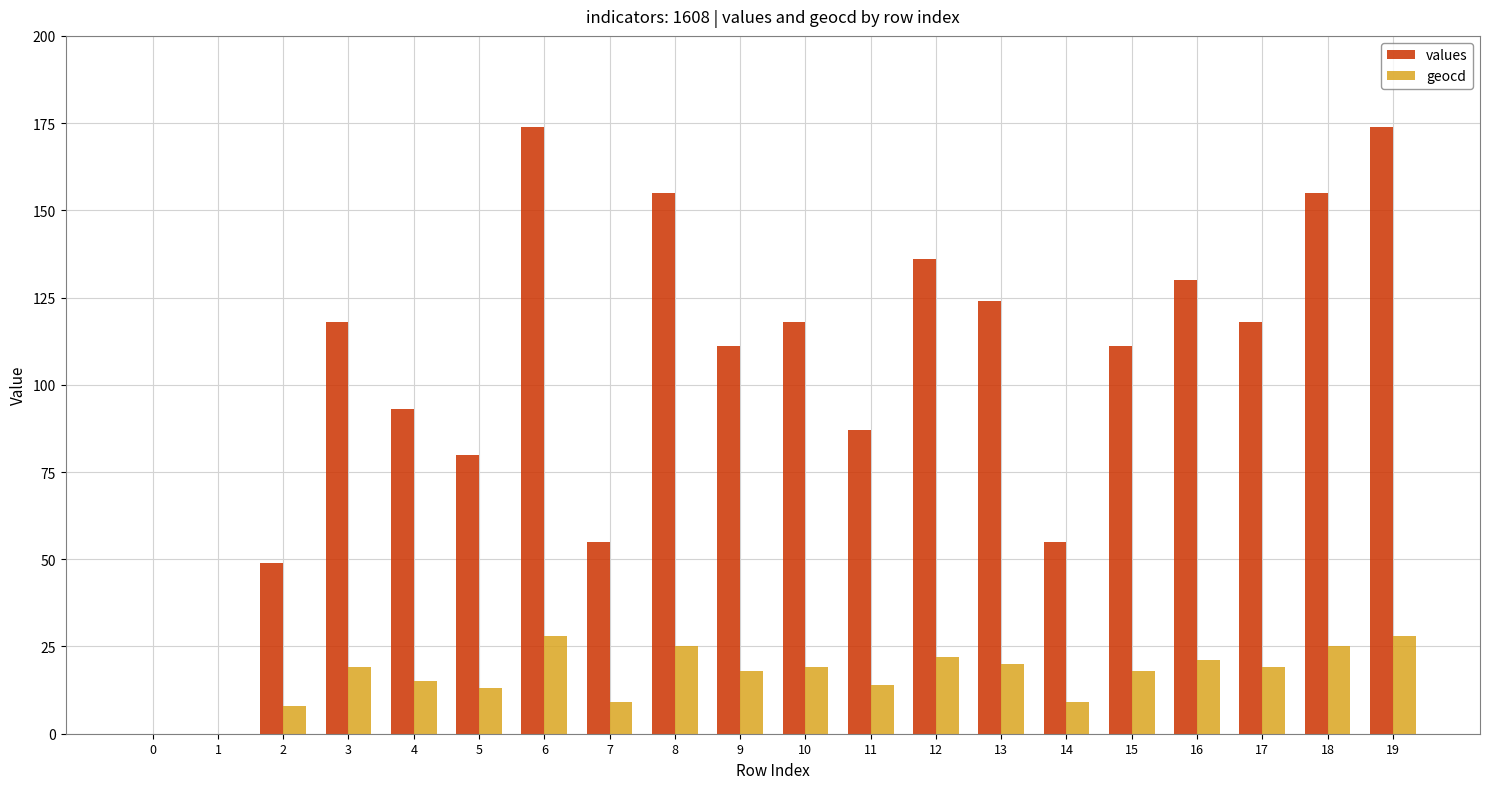

True or false: values has a value of 172 at 3.

False